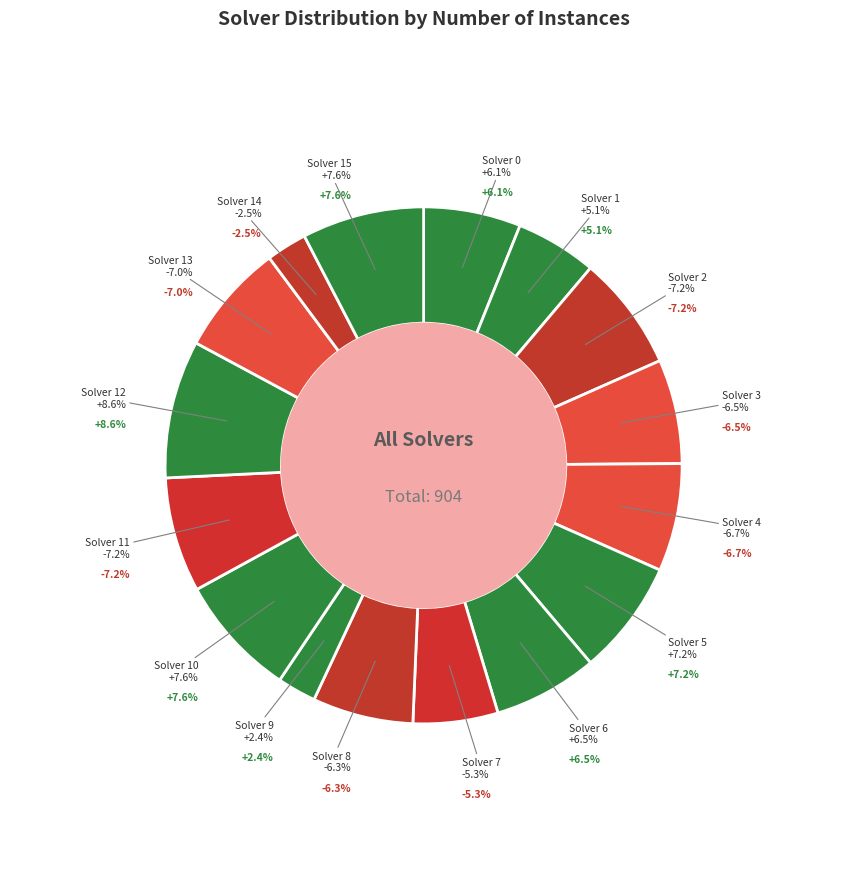

Rank the categories by value from highest to lowest.

Solver 12, Solver 10, Solver 15, Solver 2, Solver 5, Solver 11, Solver 13, Solver 4, Solver 3, Solver 6, Solver 8, Solver 0, Solver 7, Solver 1, Solver 14, Solver 9